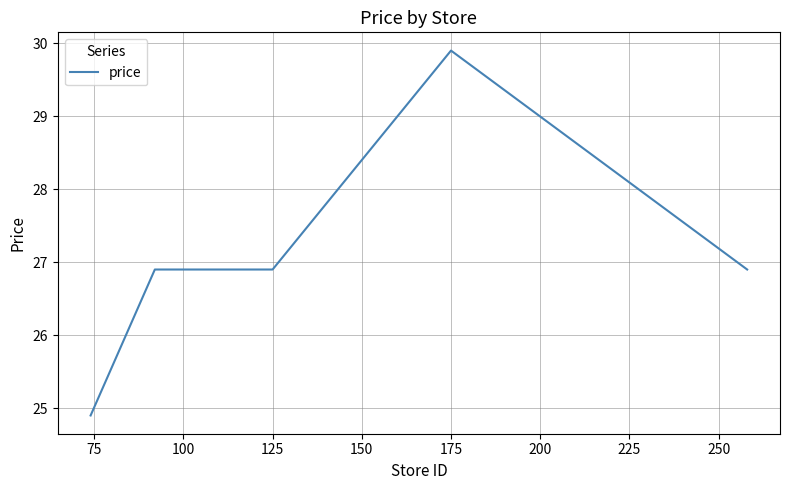

What is the greatest value displayed?

29.9